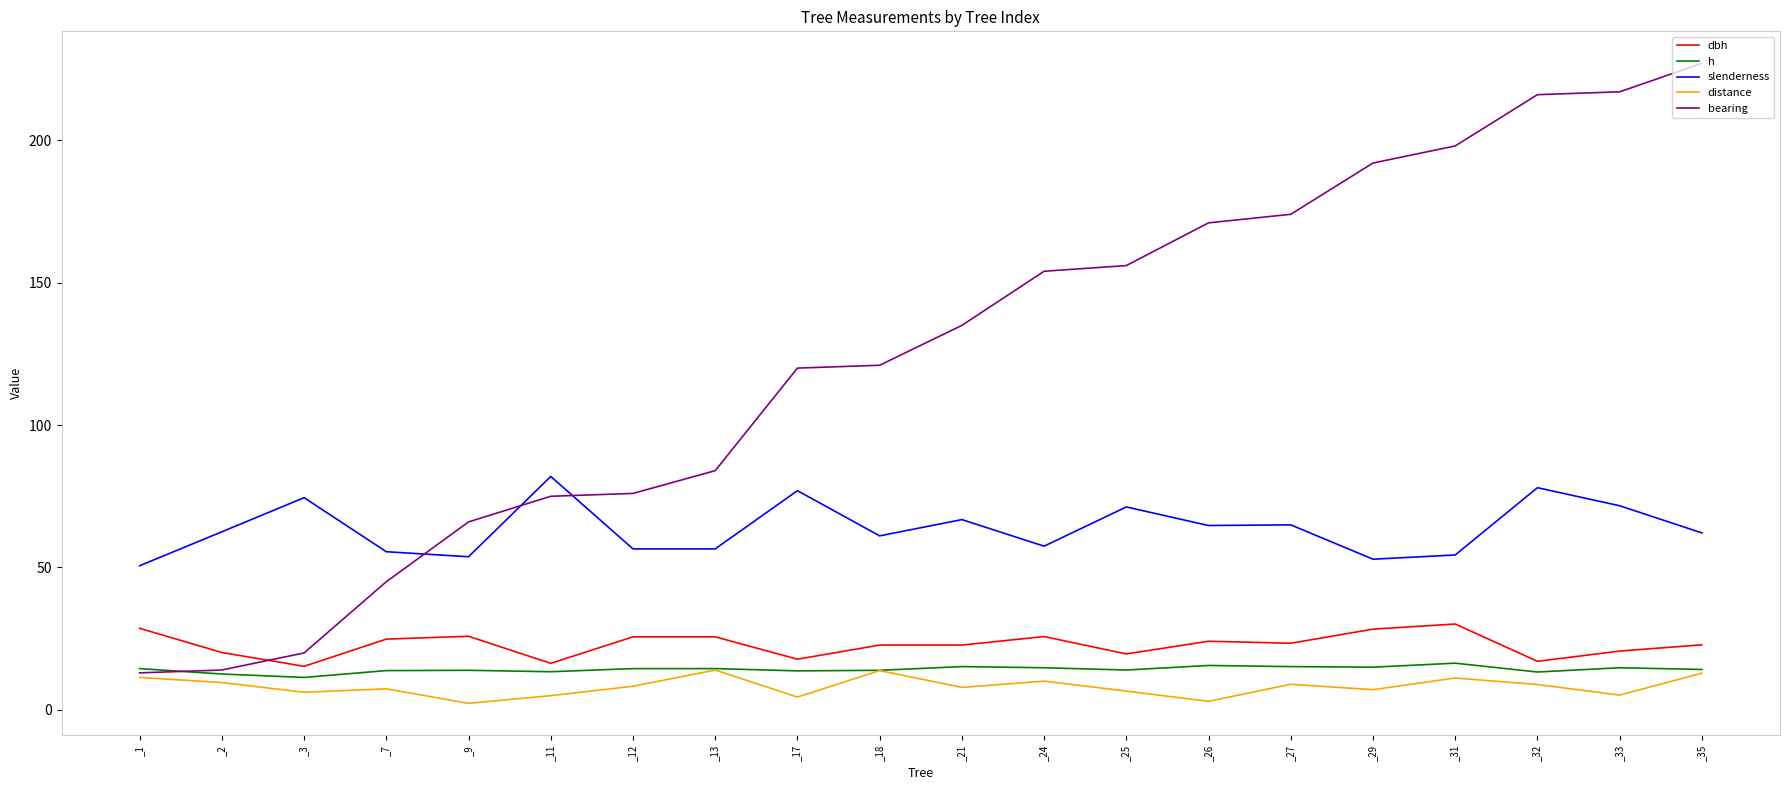

Is the value of dbh at _17 greater than the value of slenderness at _27?

No